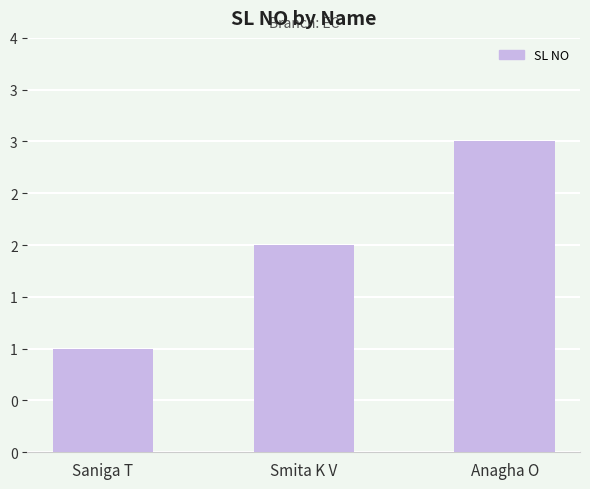

What is the sum of all values?

6